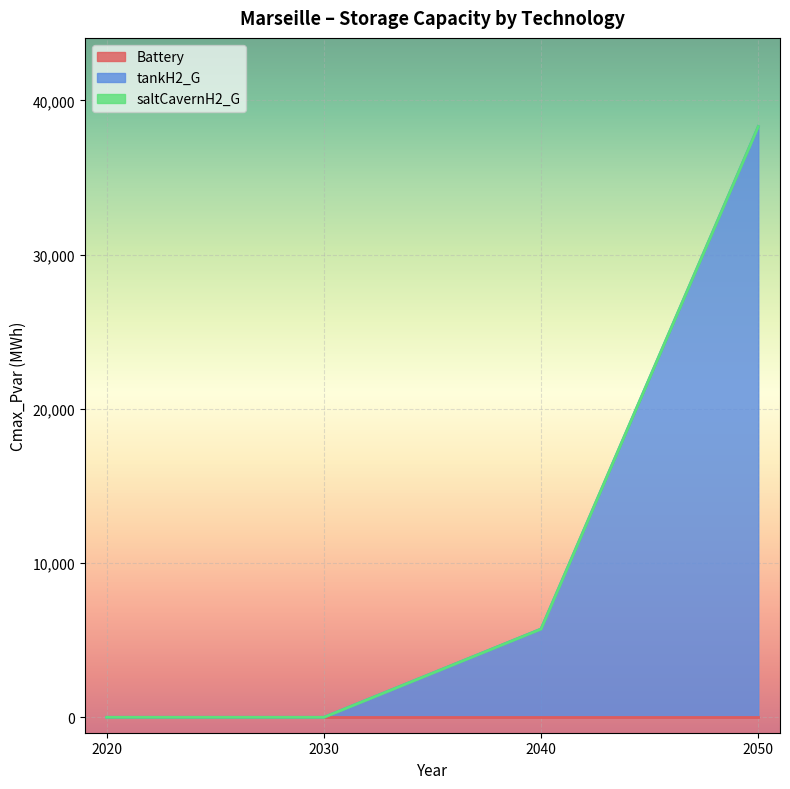

What is the total value across all series at 2040?

5725.4